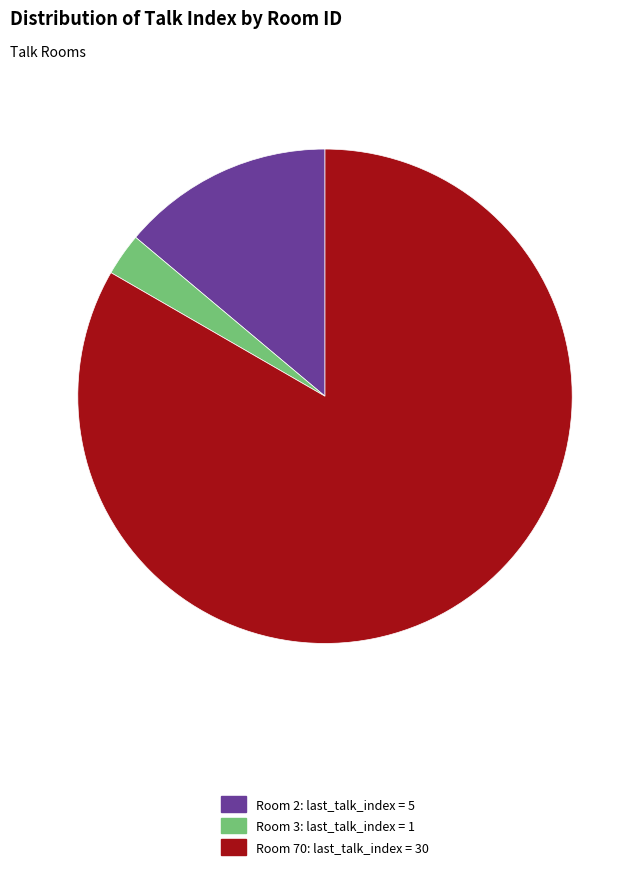

Combined, do Room 2: last_talk_index = 5 and Room 70: last_talk_index = 30 account for over 50%?

Yes